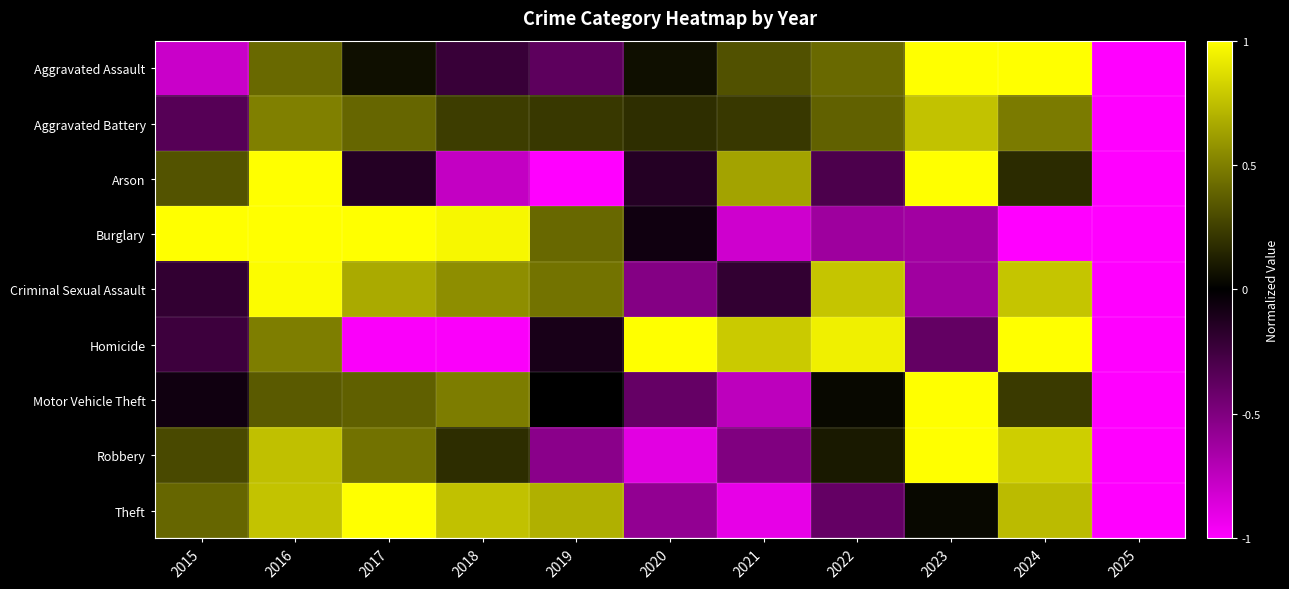

At how many categories does at least one series exceed 0?

10